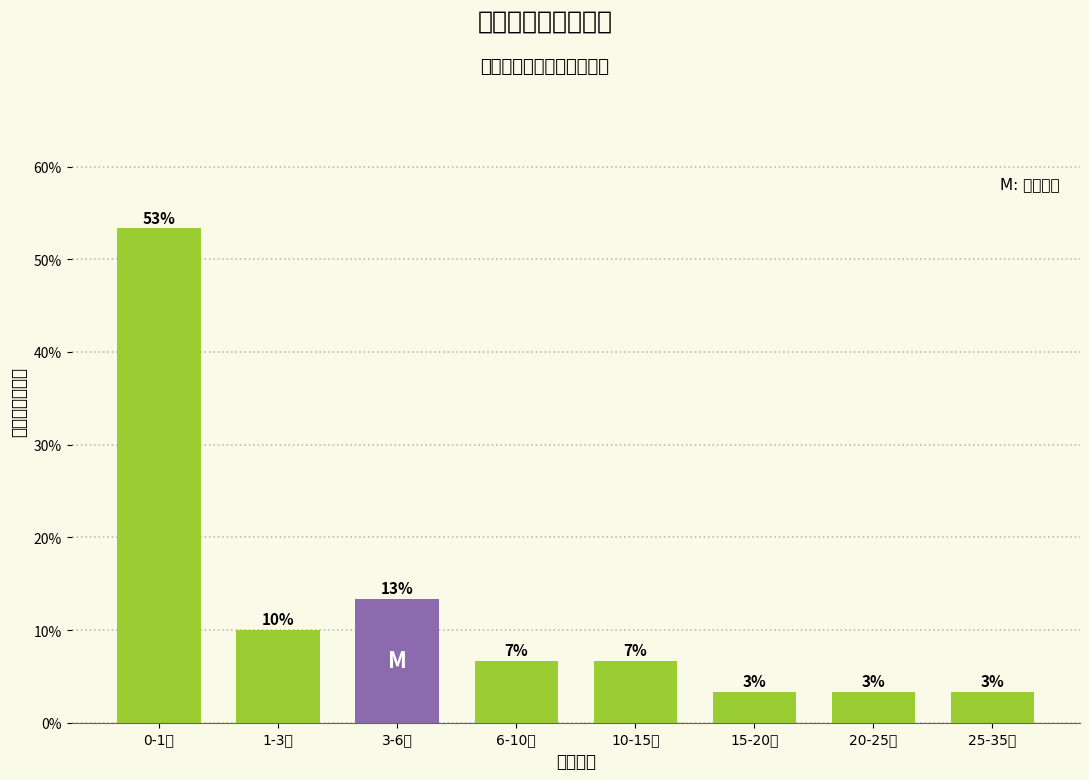

Does the chart contain any negative values?

No